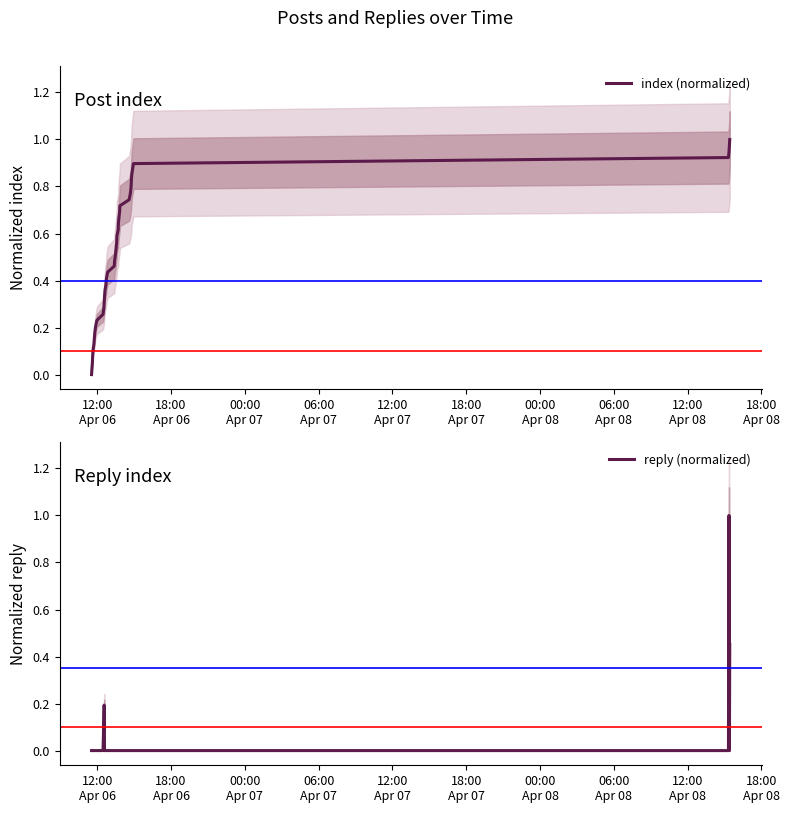

Which series has the widest spread of values?

index (normalized)